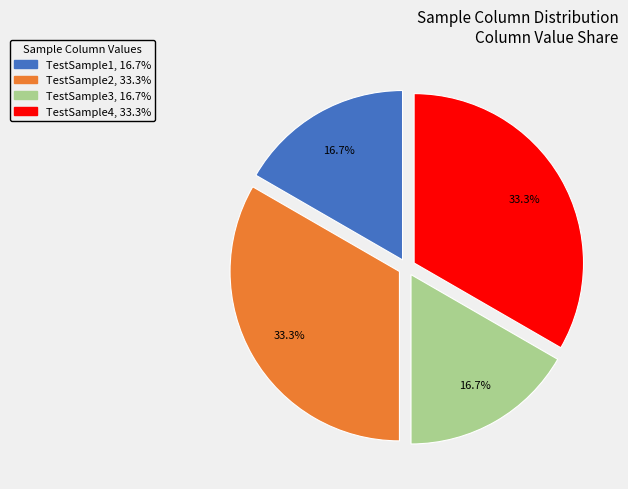

Which has a higher value, TestSample1 or TestSample4?

TestSample4